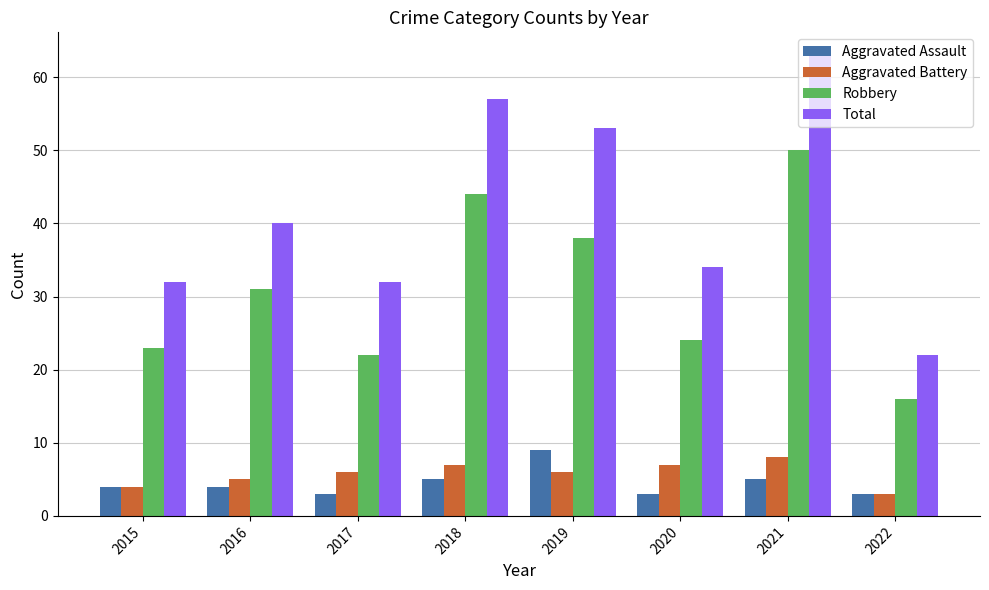

What are all the series names shown in the legend?

Aggravated Assault, Aggravated Battery, Robbery, Total